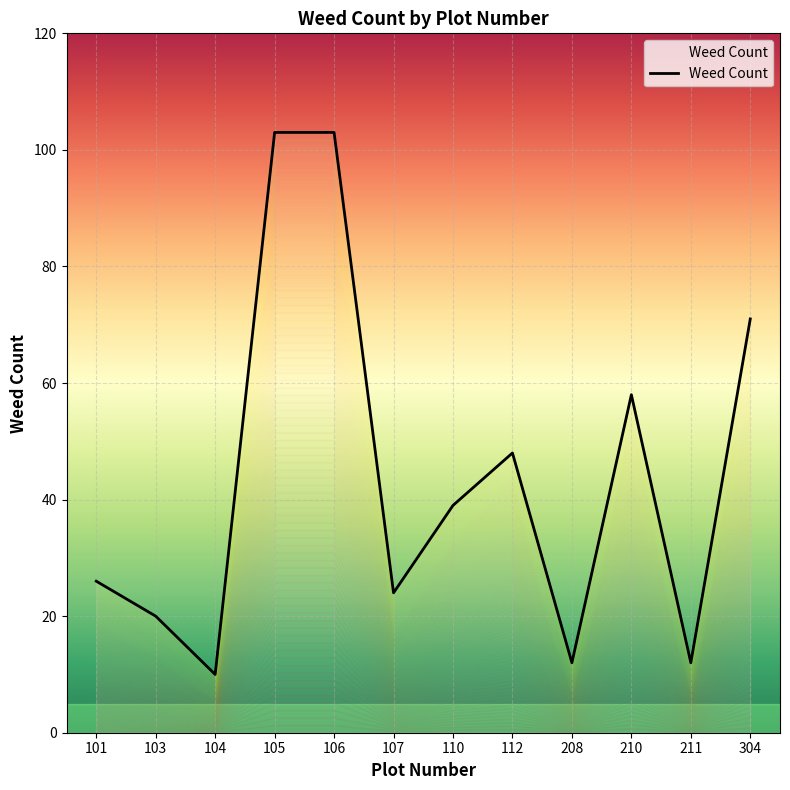

What is the difference between the maximum and minimum values?

93